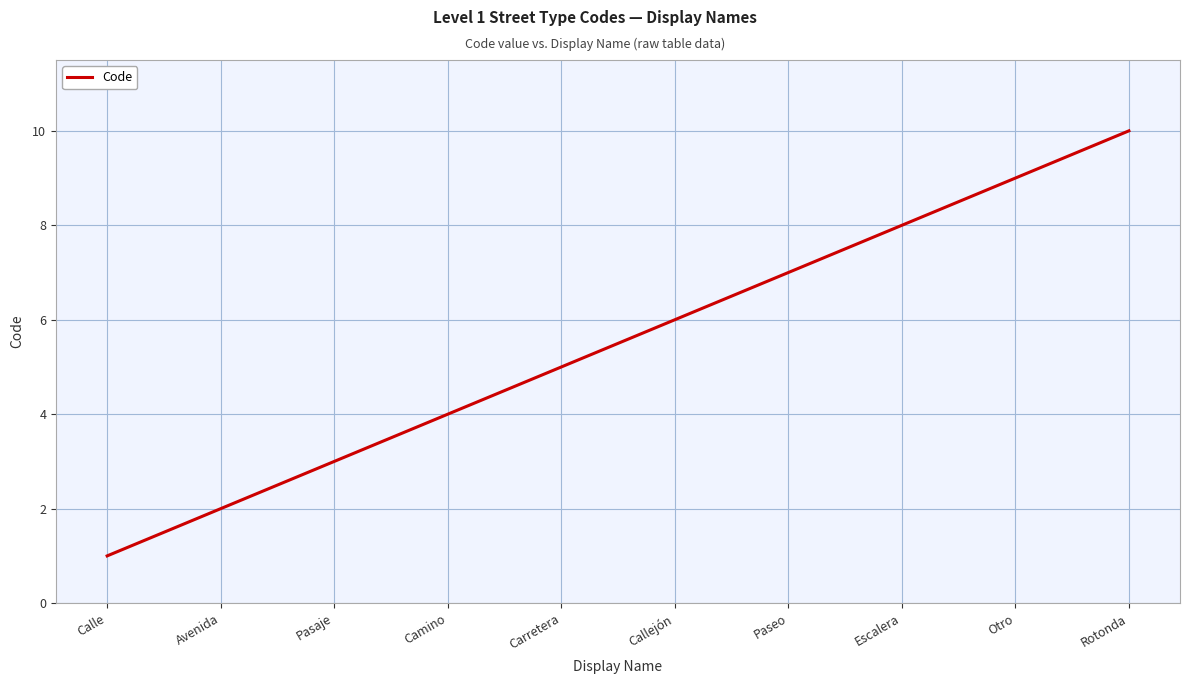

How many values are below 6?

5